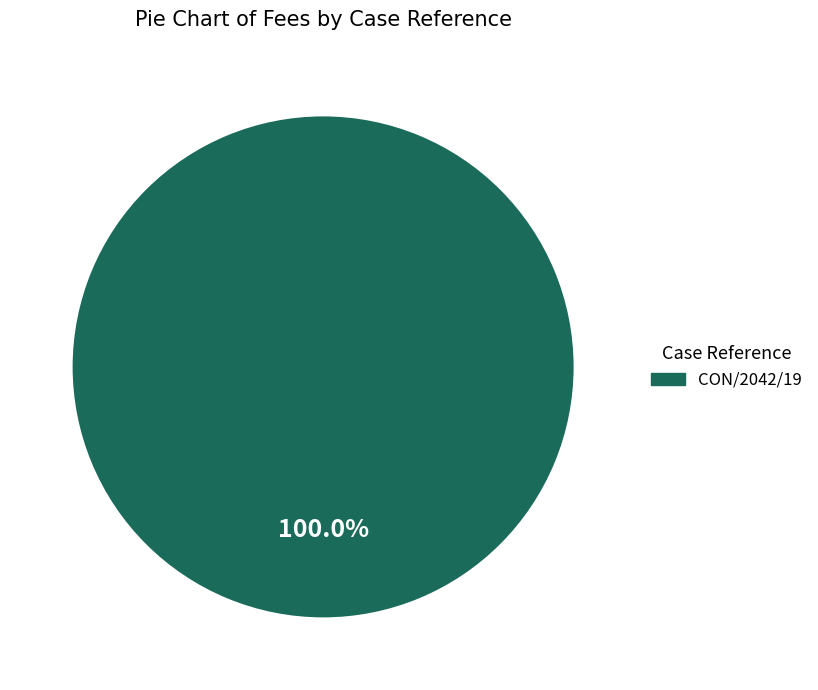

How many segments does this pie chart have?

1